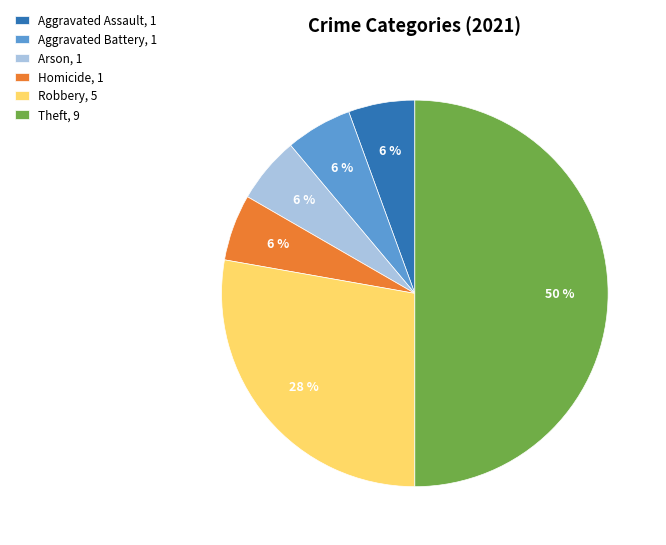

To the nearest percent, what is the difference between the Robbery, 5 and Arson, 1 slice percentages?

22%